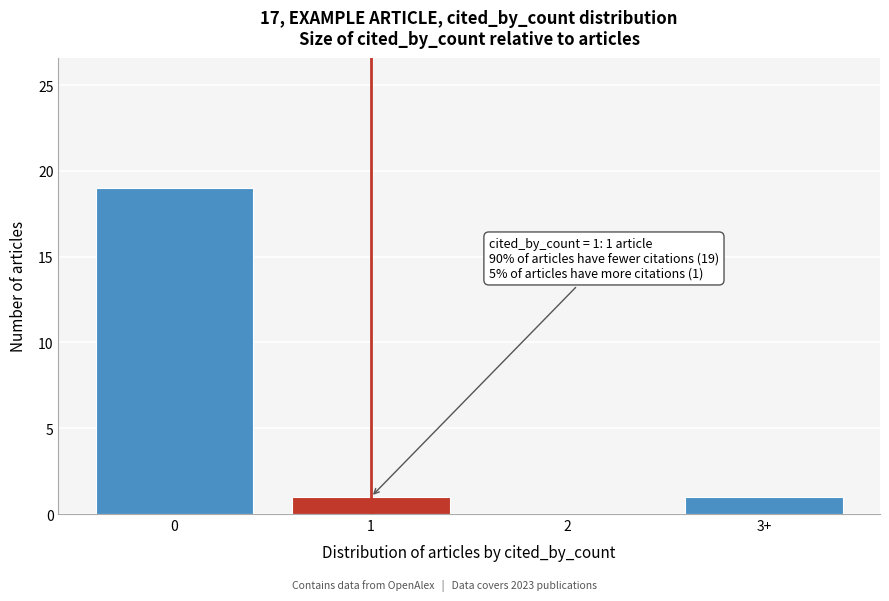

Reading left to right, what are all the values shown in this chart?

0=19	1=1	2=0	3+=1